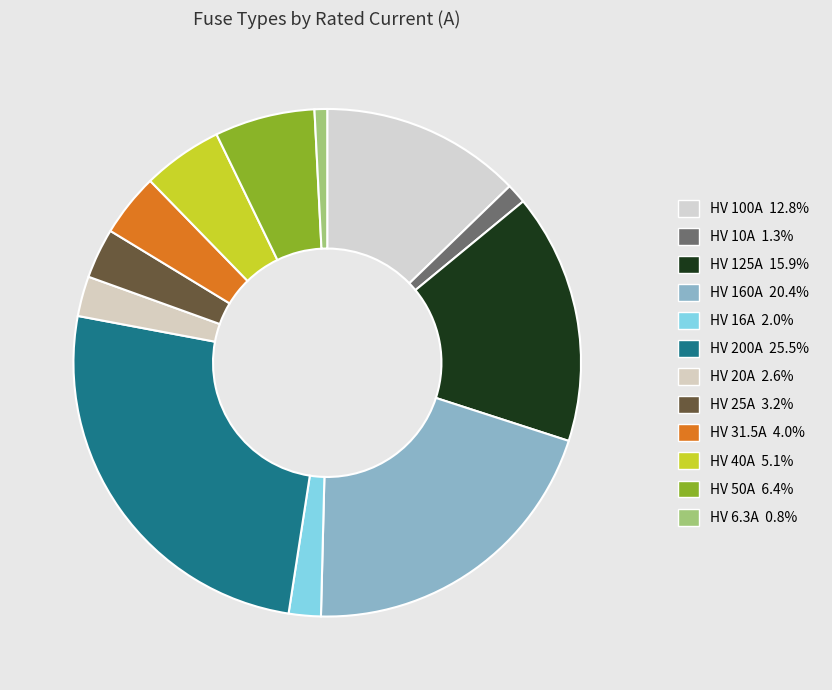

What percentage is the HV 25A slice, to the nearest percent?

3%